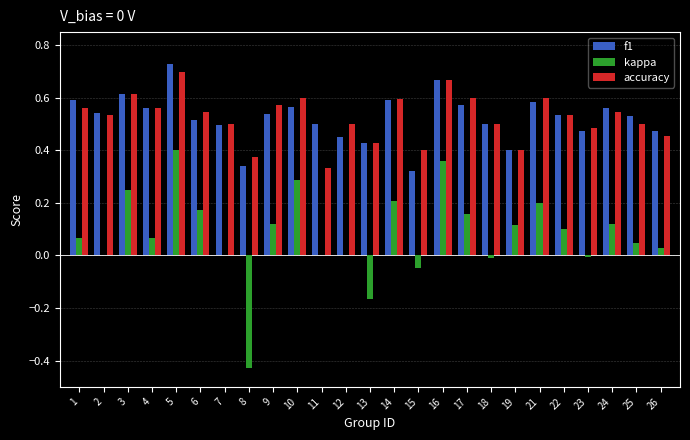

The accuracy series shows 0.4 at 8. True or false?

True